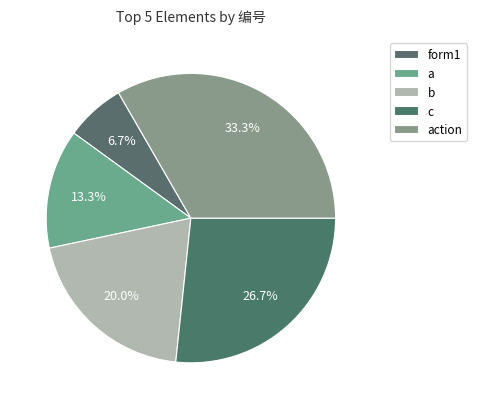

What percentage is the form1 slice, to the nearest percent?

7%